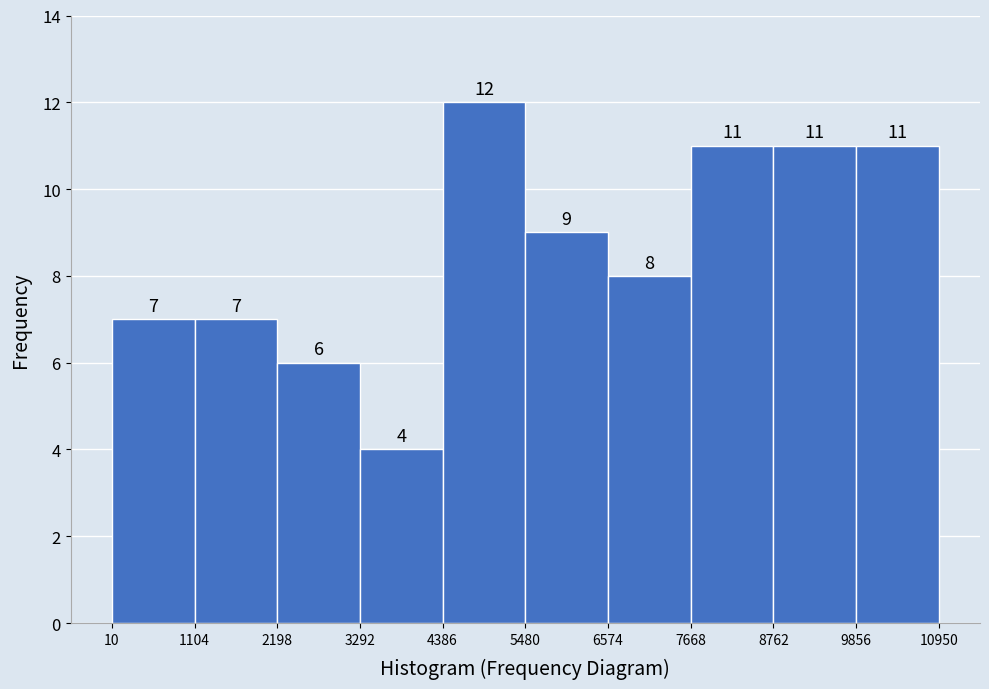

Reading left to right, transcribe this chart: for each bar, give the range it covers on the x-axis and its height.

10 to 1104: 7
1104 to 2198: 7
2198 to 3292: 6
3292 to 4386: 4
4386 to 5480: 12
5480 to 6574: 9
6574 to 7668: 8
7668 to 8762: 11
8762 to 9856: 11
9856 to 10950: 11